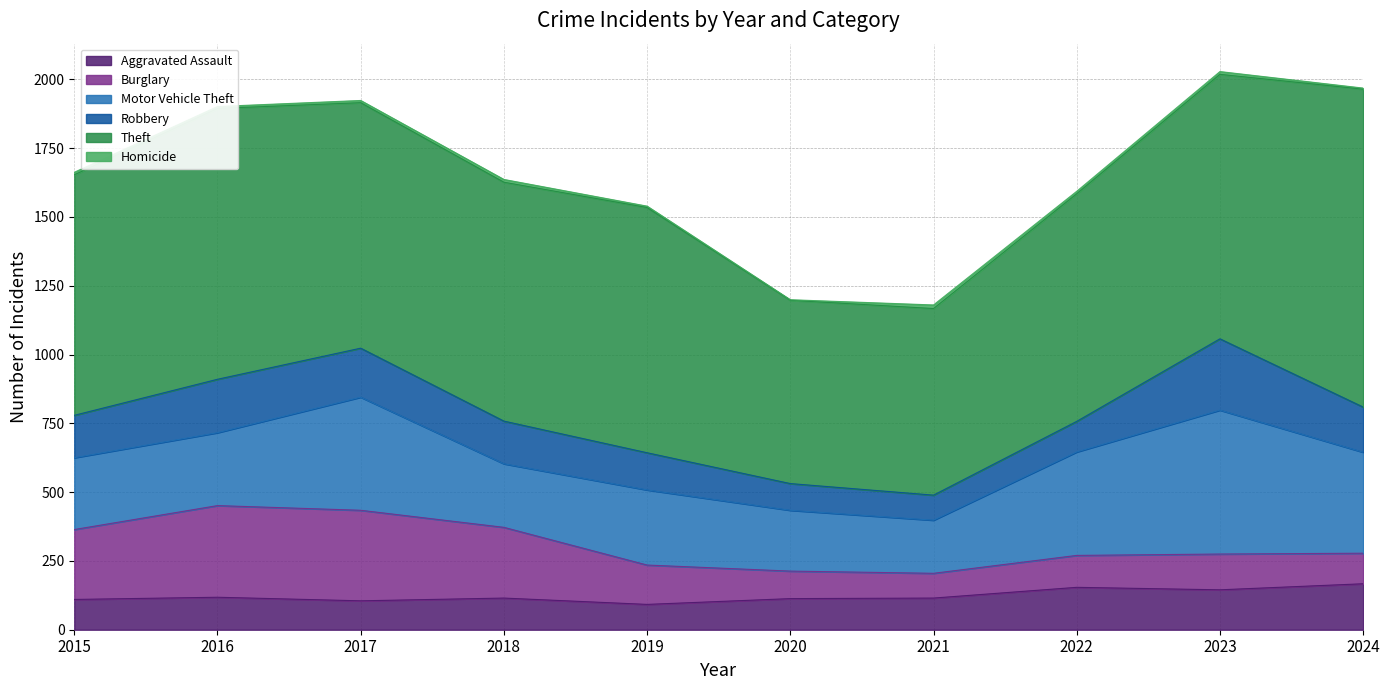

How many data points in Motor Vehicle Theft are less than 273?

5